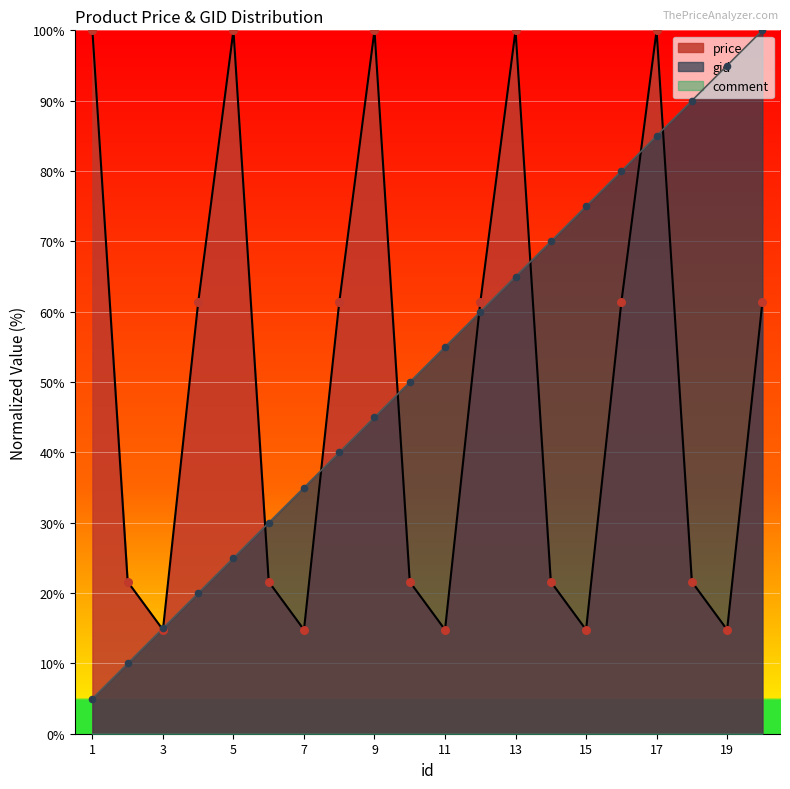

Is it true that price equals 14.8 at 11?

True